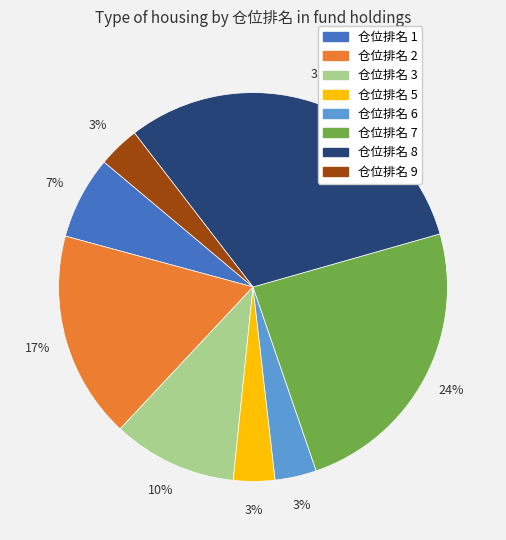

Is there any slice that represents more than half of the pie?

No